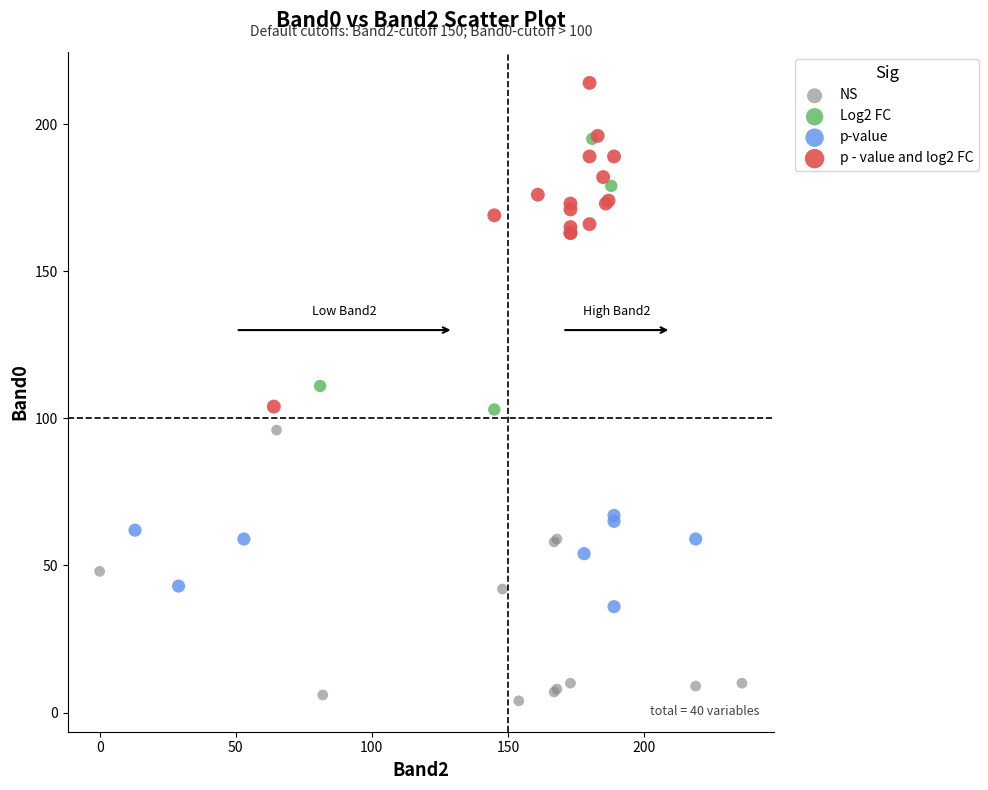

Which series contains the lowest Y value?

NS